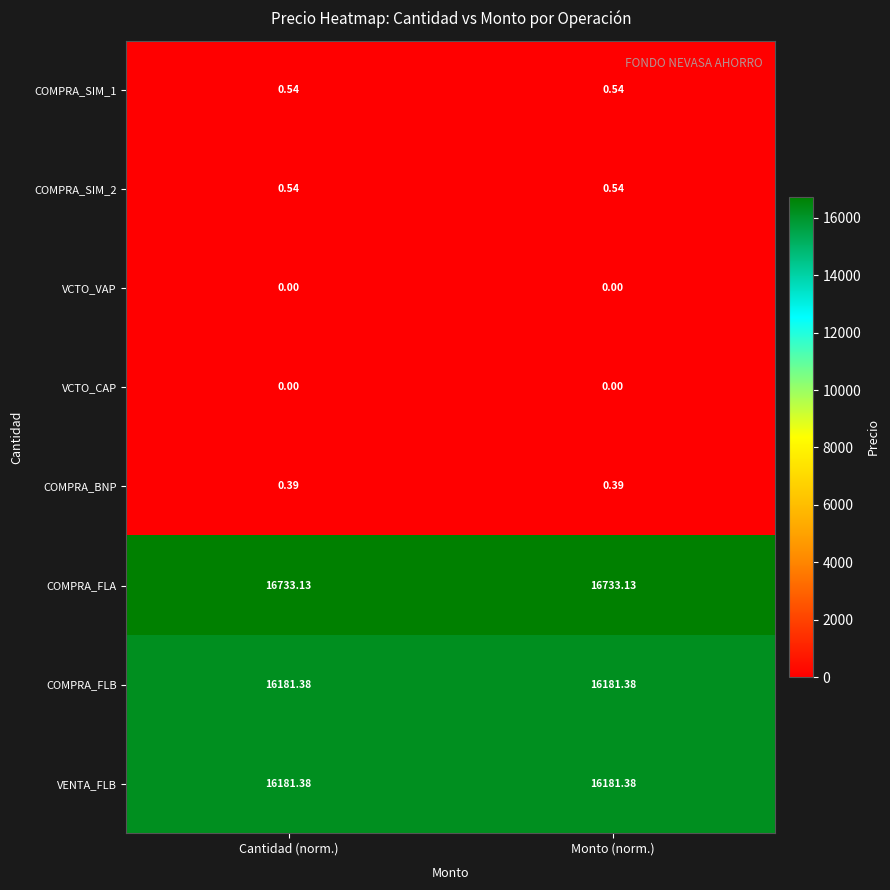

Which series has the largest total across all categories?

COMPRA_FLA